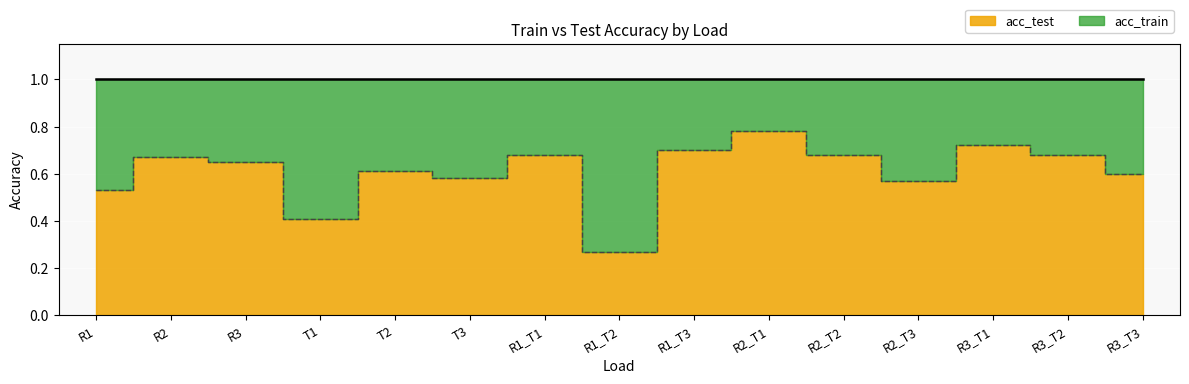

What is the greatest value displayed?

0.8